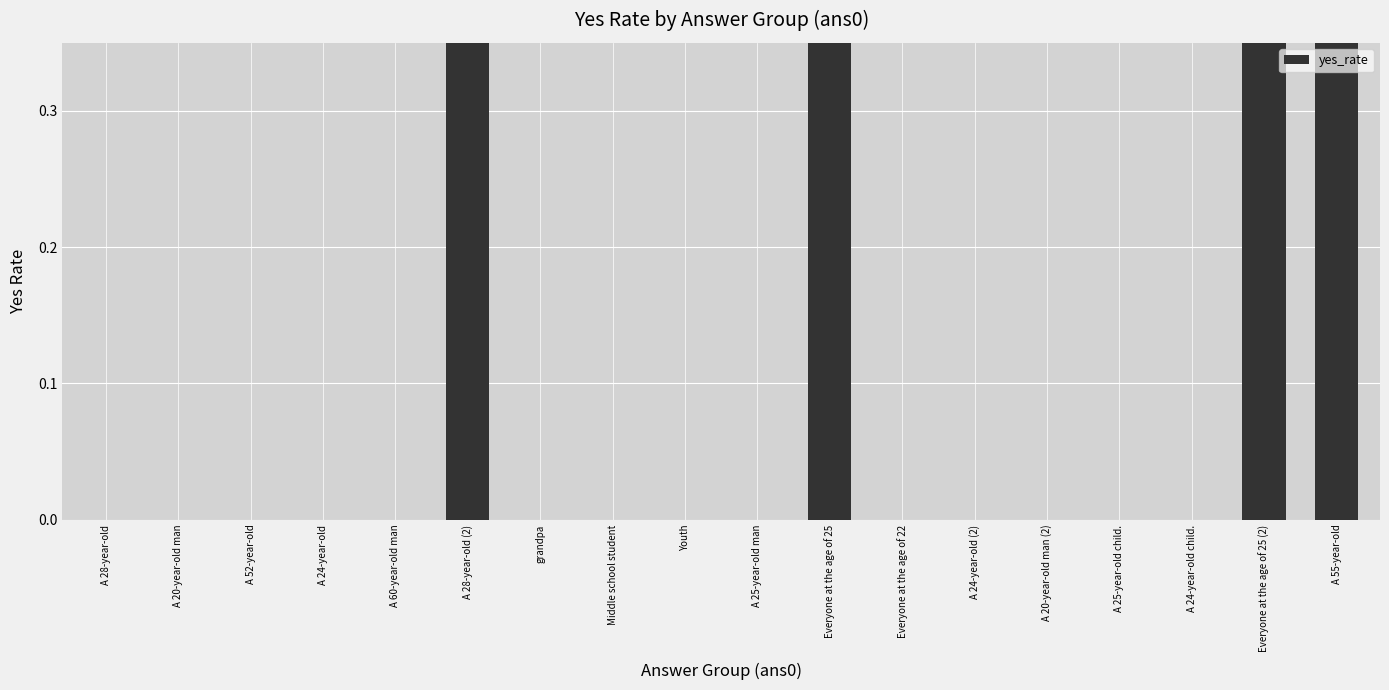

What is the difference between the maximum and minimum values?

1.0